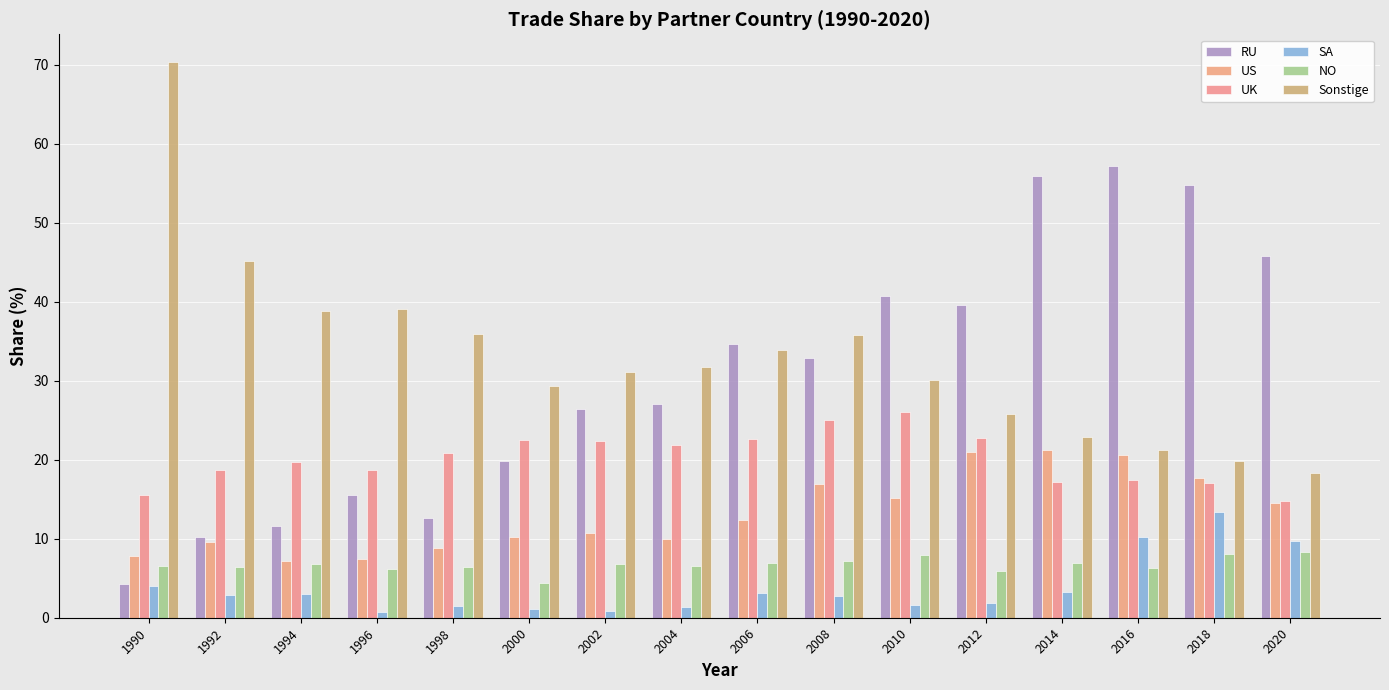

Are the bars grouped side by side (vs. stacked)?

Yes